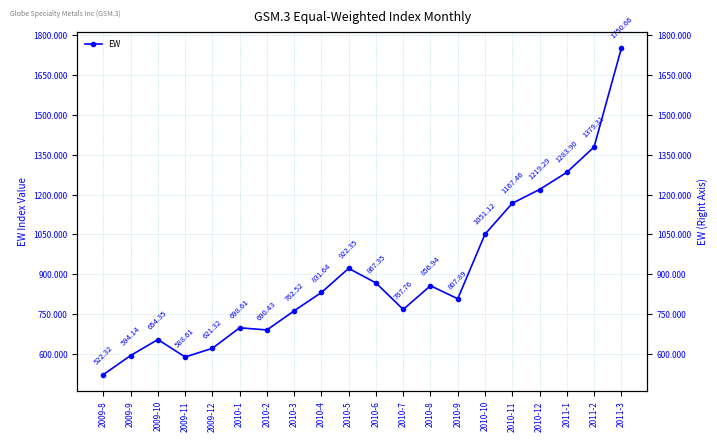

Does the chart display data point markers on the line(s)?

Yes